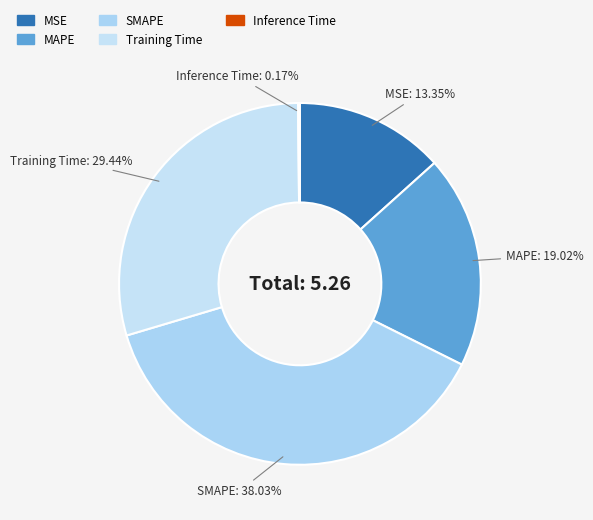

Combined, do Training Time and MSE account for over 50%?

No